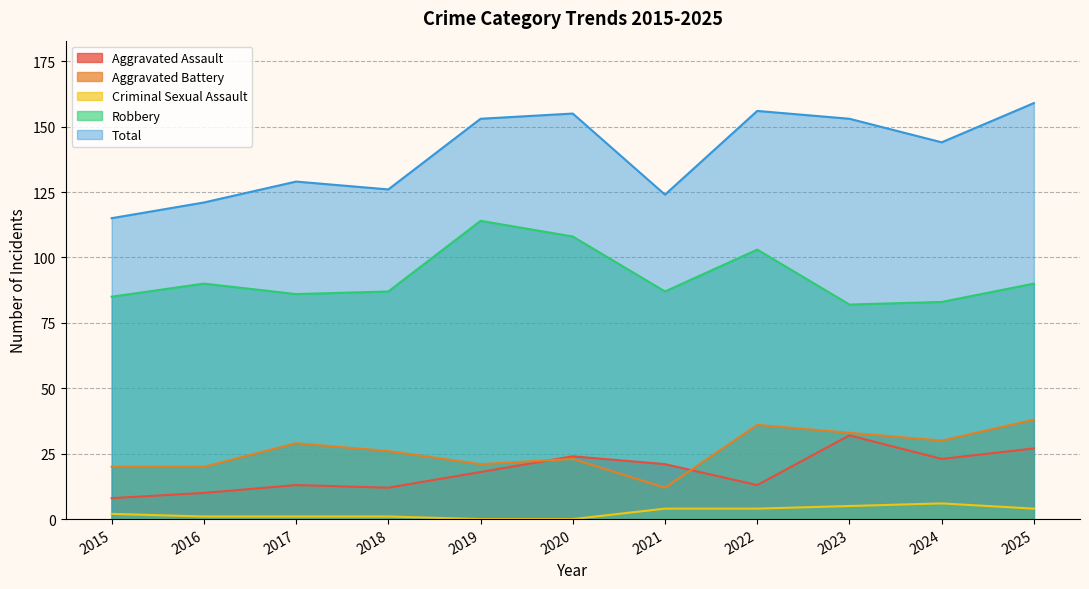

What is the minimum value for Aggravated Battery?

12